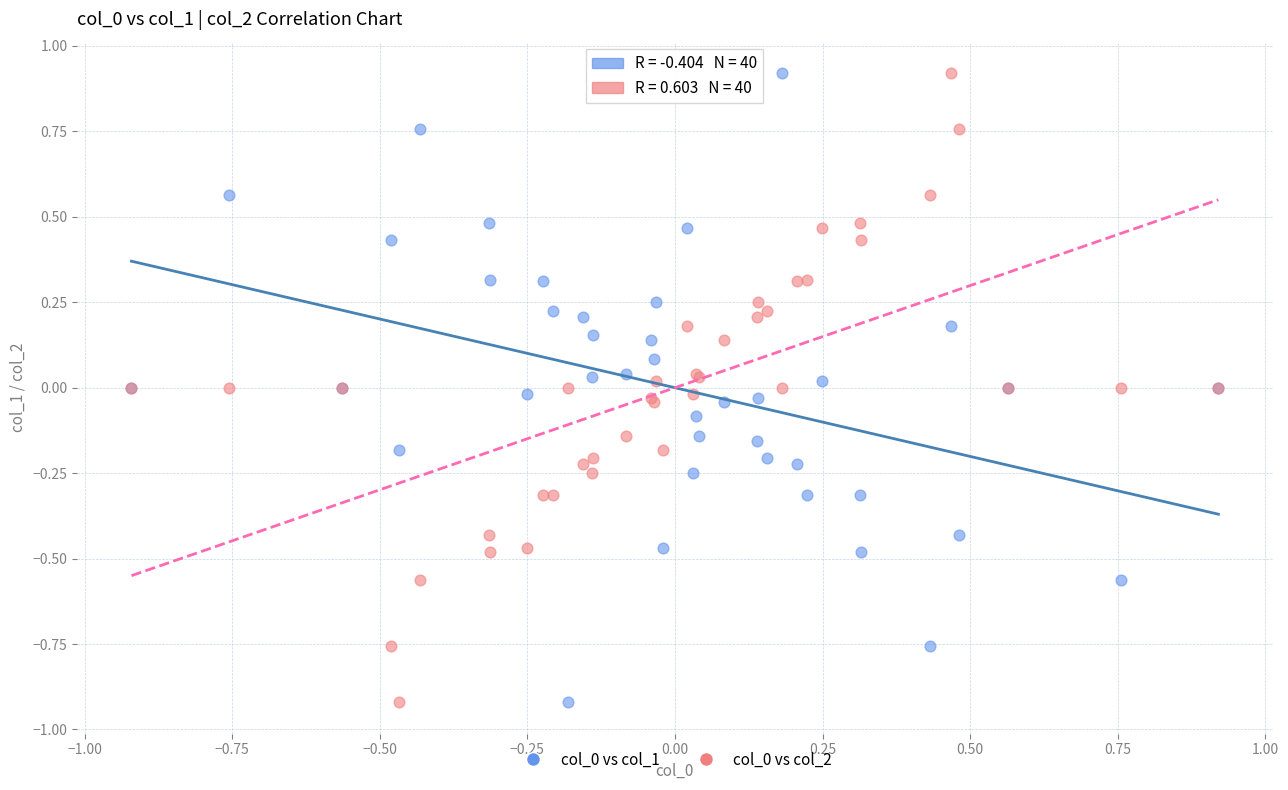

What is the X range (max minus min) for the scatter plot?

1.8